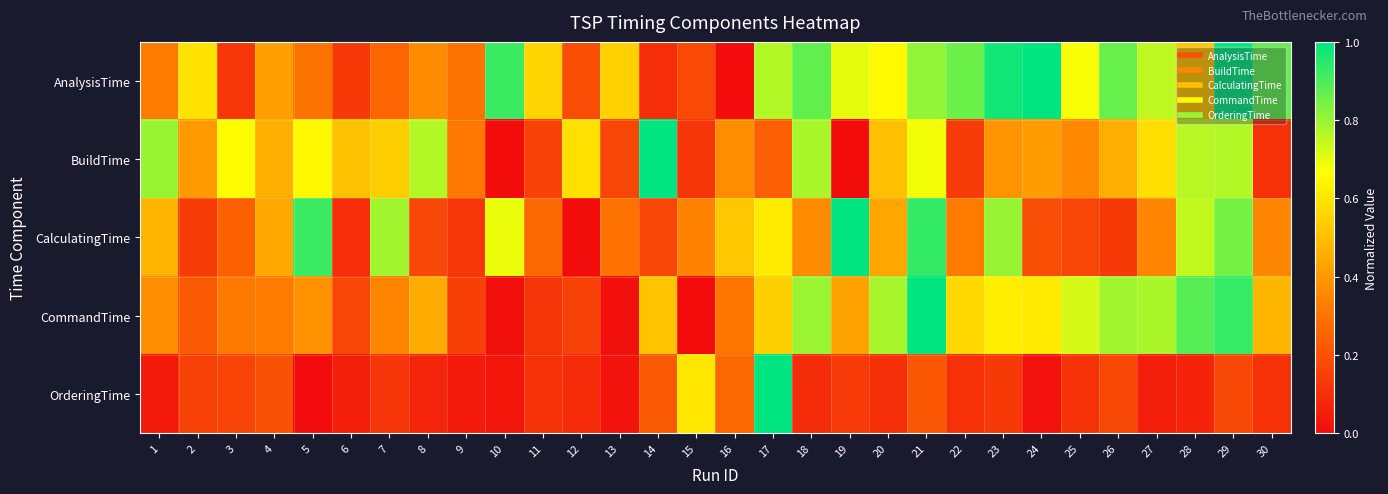

Which series has the largest total across all categories?

AnalysisTime